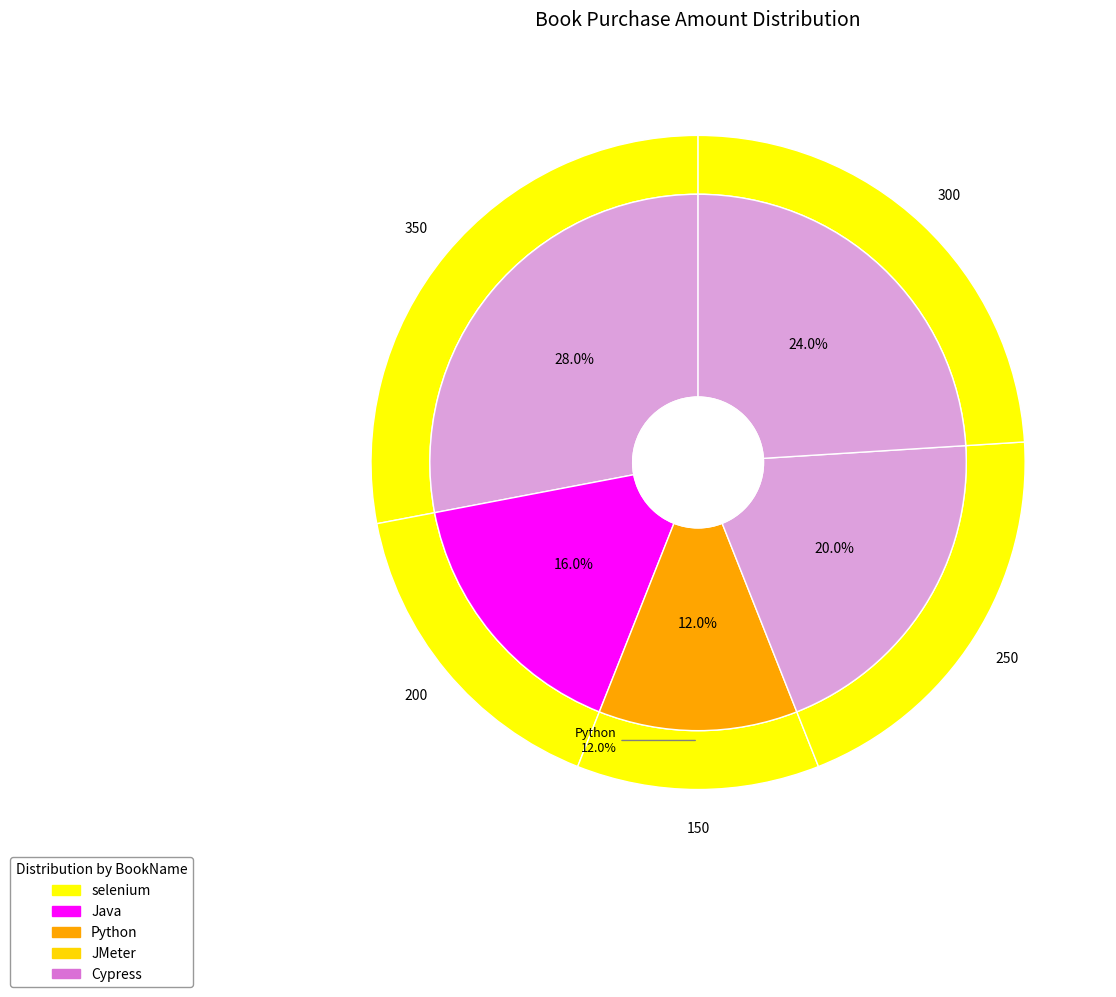

What is the smallest slice in the pie chart?

Python